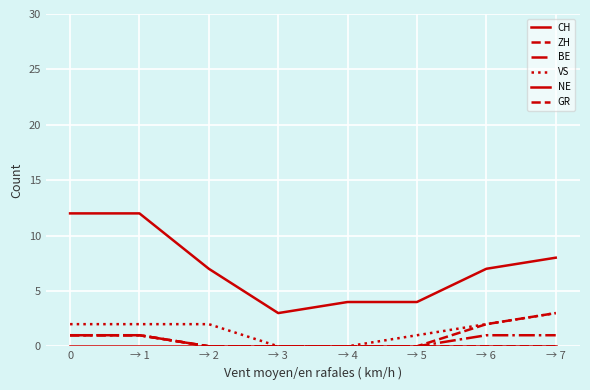

True or false: ZH has more than 0 points higher than both neighbors.

False